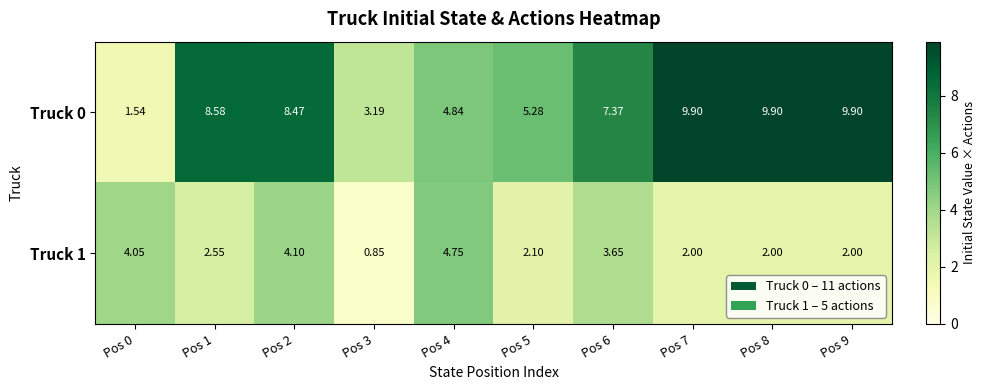

Is the value of Truck 0 at Pos 0 greater than the value of Truck 1 at Pos 6?

No